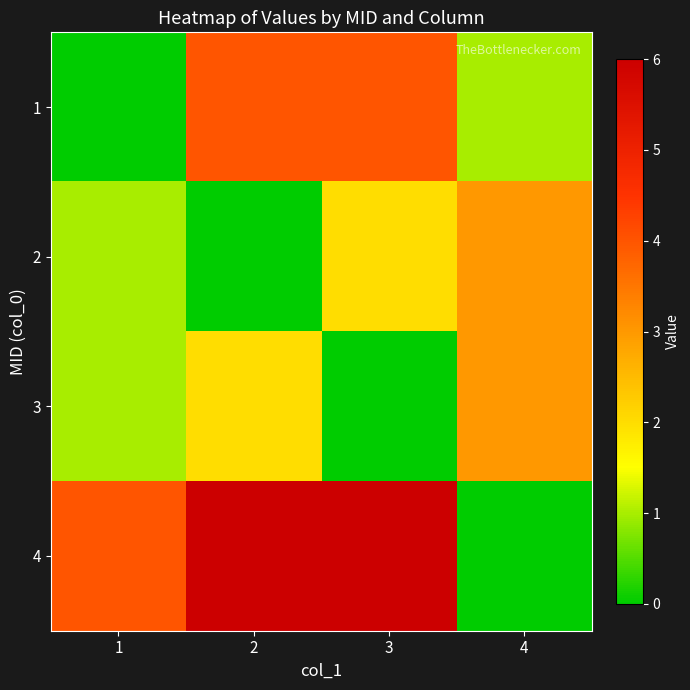

Which series has the largest range (max minus min)?

4